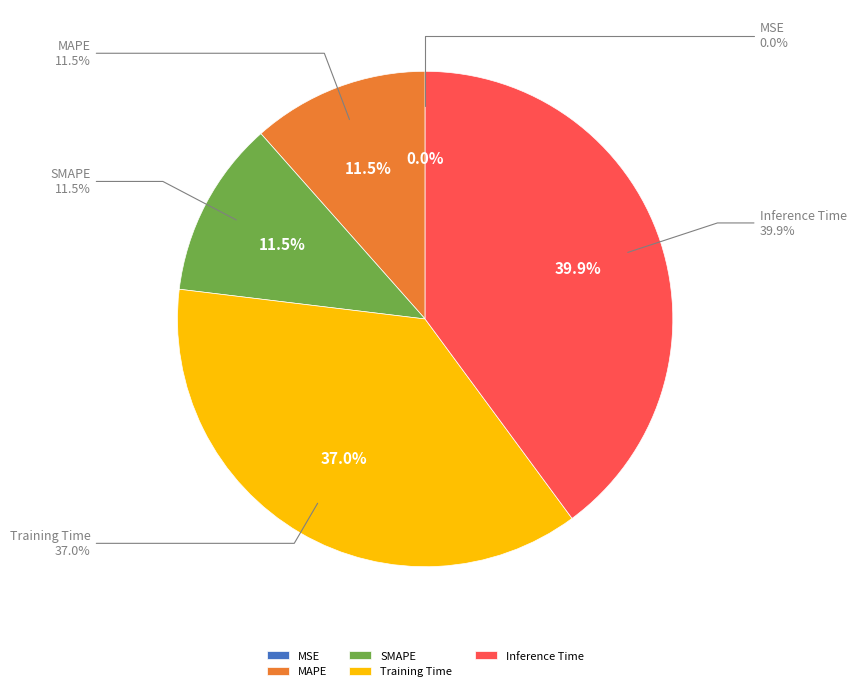

To the nearest percent, what is the combined percentage of MAPE and Inference Time?

51%